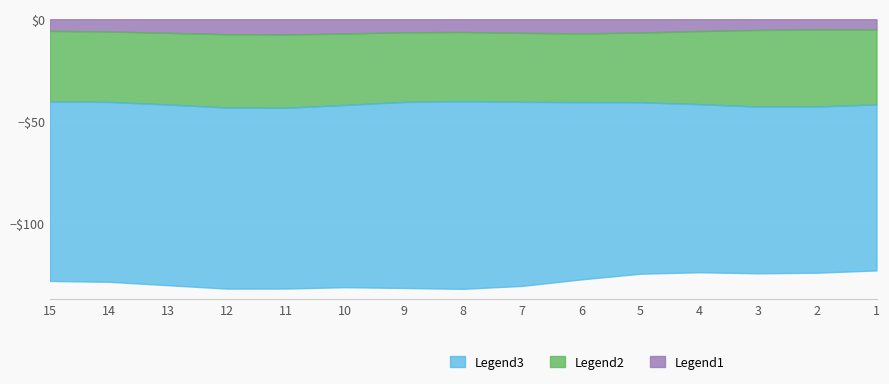

Which series has the largest total across all categories?

Legend3